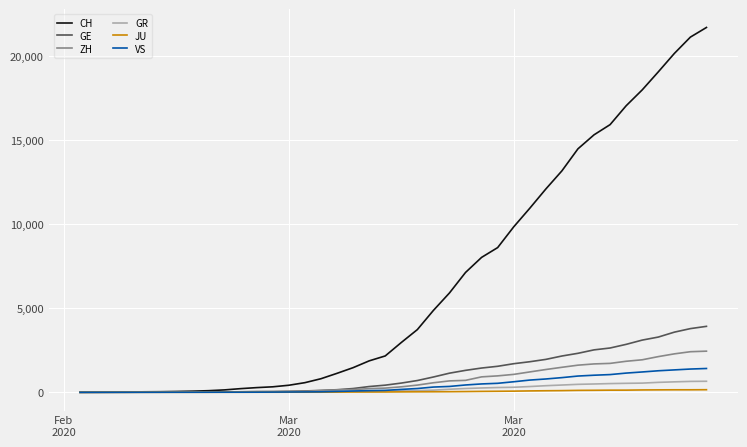

At how many categories does at least one series exceed 14676?

8